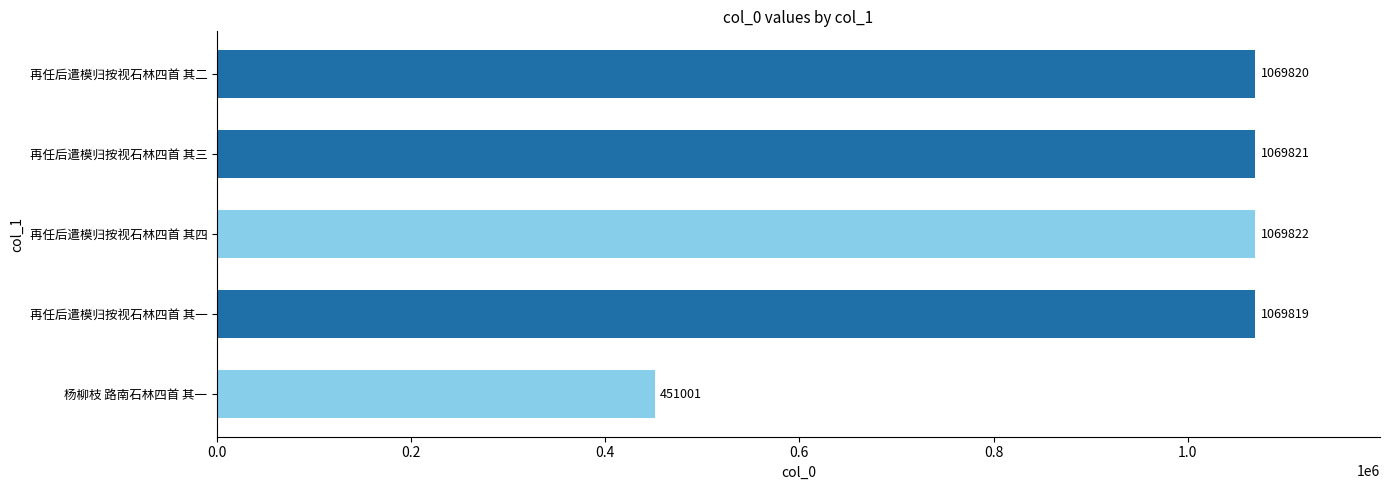

Is it true that the value at 杨柳枝 路南石林四首 其一 is 451001?

True